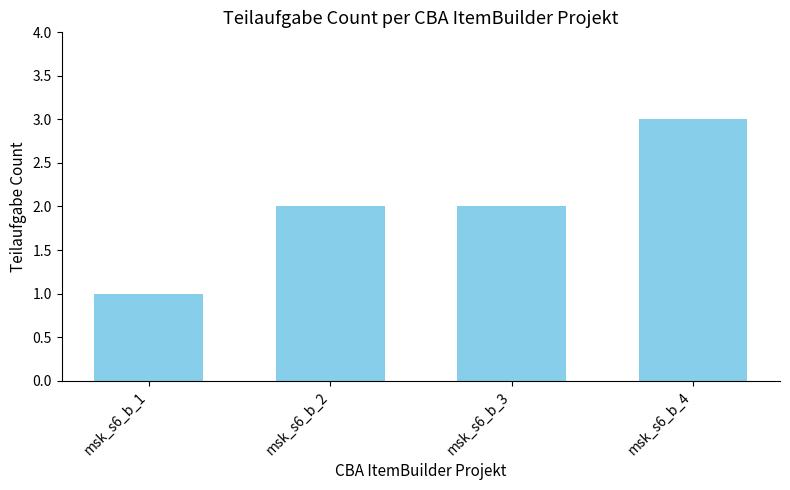

What is the sum of all values?

8